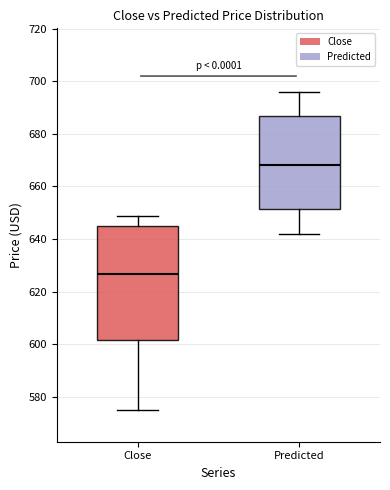

Reading left to right, transcribe this box plot: for each box, give where its median line is, the range the box spans, and where its two whiskers end, as read against the y-axis. The values are not printed on the chart, so give them approximately, as read against the axis.

Close: median 626, box 602 to 646, whiskers 576 to 648
Predicted: median 668, box 652 to 686, whiskers 642 to 696